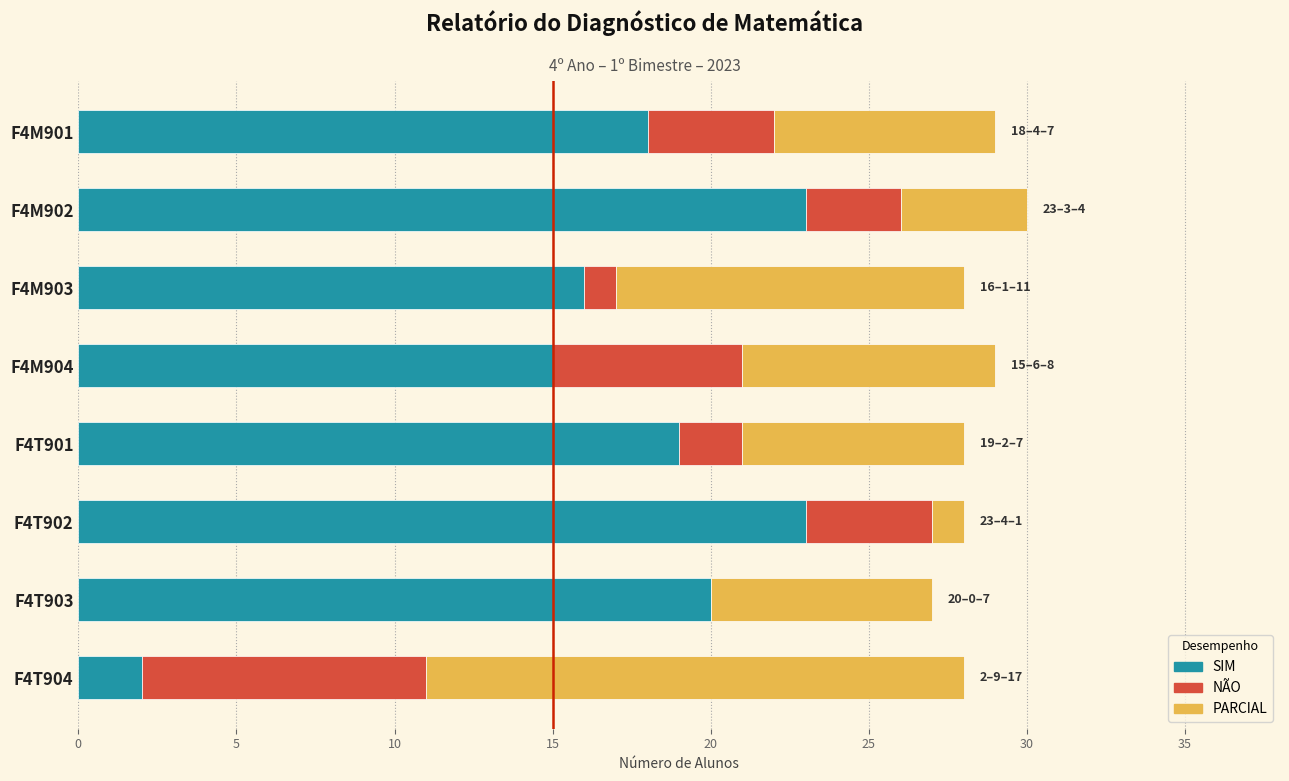

The value of SIM at F4T904 is 2. True or false?

True